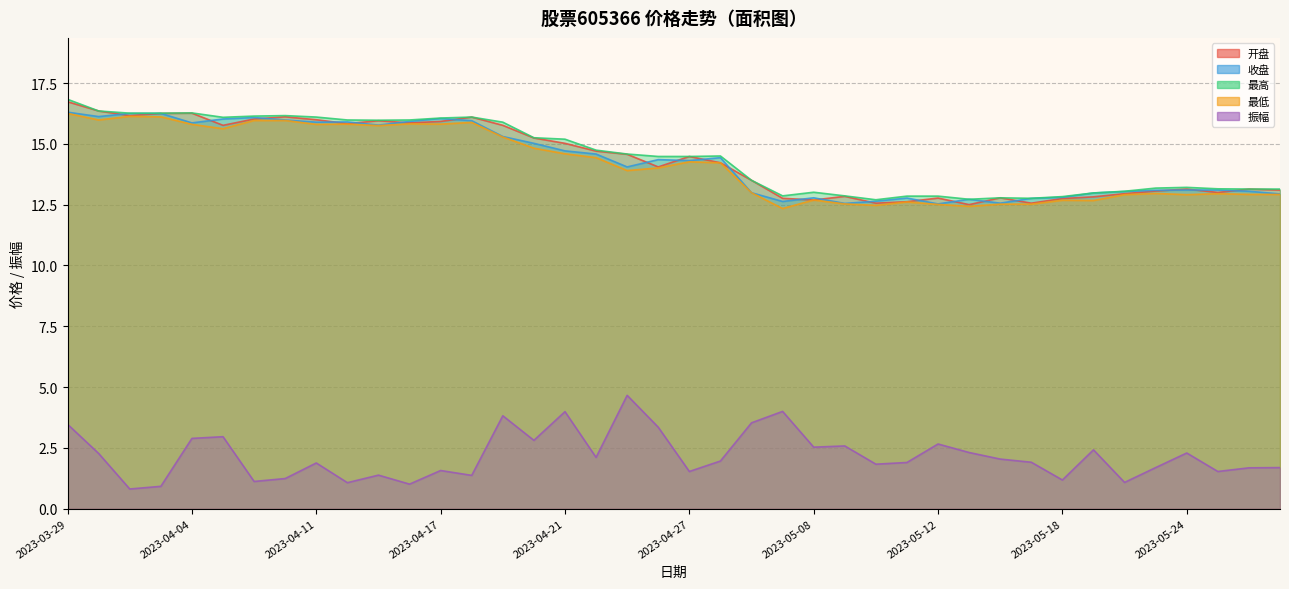

How many data points in 振幅 are less than 1?

2